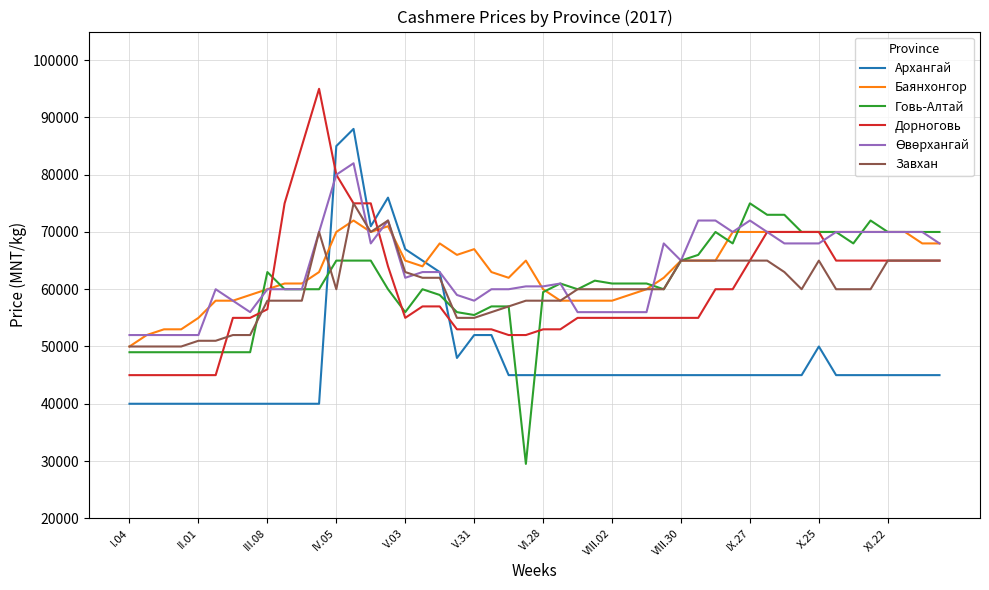

What is the minimum value for Завхан?

50000